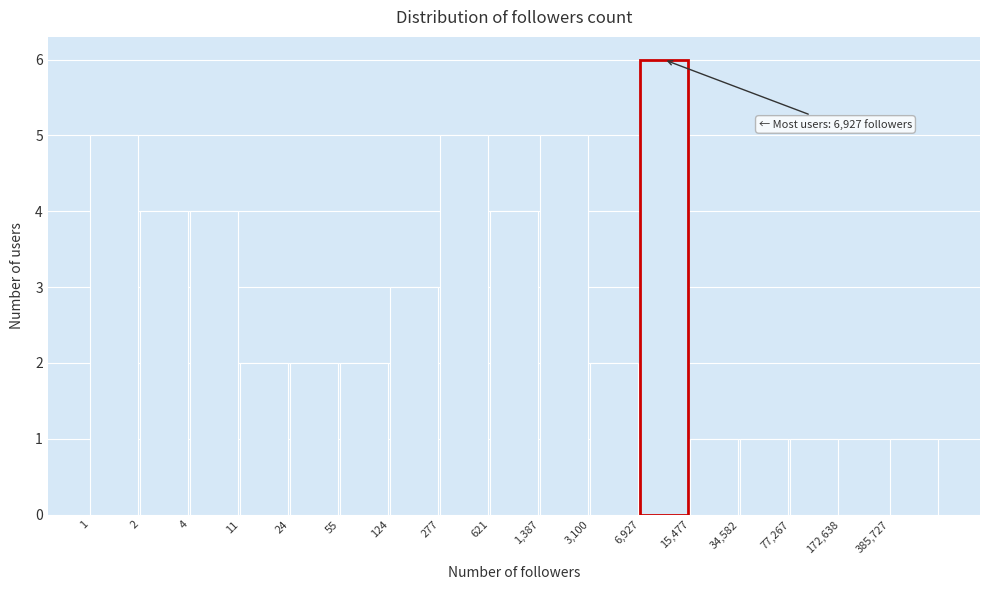

Reading left to right, transcribe all the data shown in this chart.

1=5	2=4	4=4	11=2	24=2	55=2	124=3	277=5	621=4	1,387=5	3,100=2	6,927=6	15,477=1	34,582=1	77,267=1	172,638=0	385,727=1